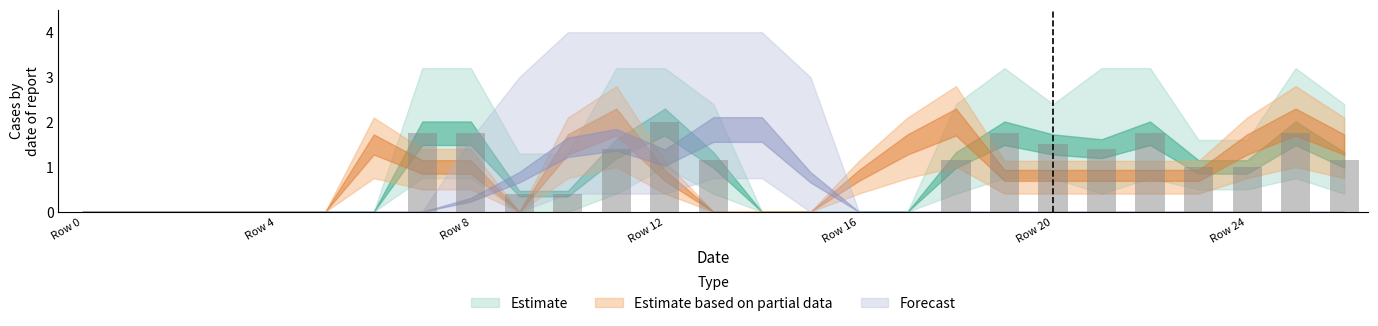

What is the maximum value shown in the chart?

2.0